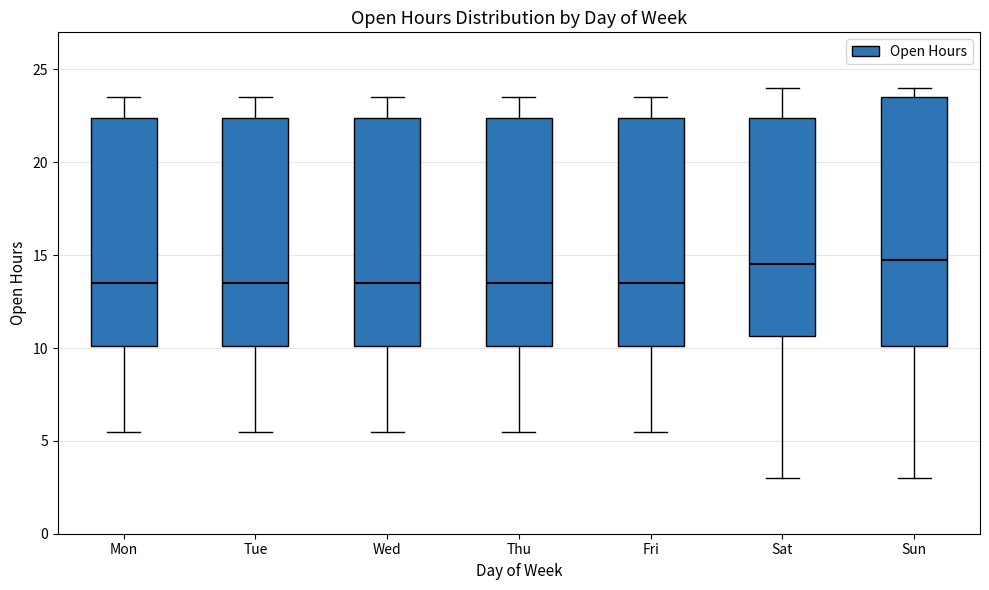

Reading left to right, transcribe this box plot: for each box, give where its median line is, the range the box spans, and where its two whiskers end, as read against the y-axis. The values are not printed on the chart, so give them approximately, as read against the axis.

Mon: median 13.5, box 10.0 to 22.5, whiskers 5.5 to 23.5
Tue: median 13.5, box 10.0 to 22.5, whiskers 5.5 to 23.5
Wed: median 13.5, box 10.0 to 22.5, whiskers 5.5 to 23.5
Thu: median 13.5, box 10.0 to 22.5, whiskers 5.5 to 23.5
Fri: median 13.5, box 10.0 to 22.5, whiskers 5.5 to 23.5
Sat: median 14.5, box 10.5 to 22.5, whiskers 3.0 to 24.0
Sun: median 15.0, box 10.0 to 23.5, whiskers 3.0 to 24.0